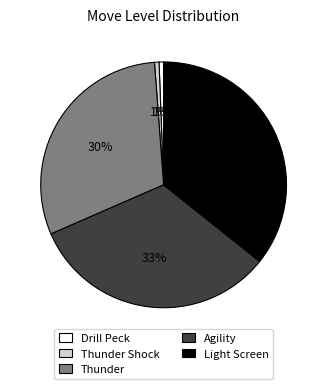

To the nearest percent, what percentage of the pie is Thunder Shock?

1%